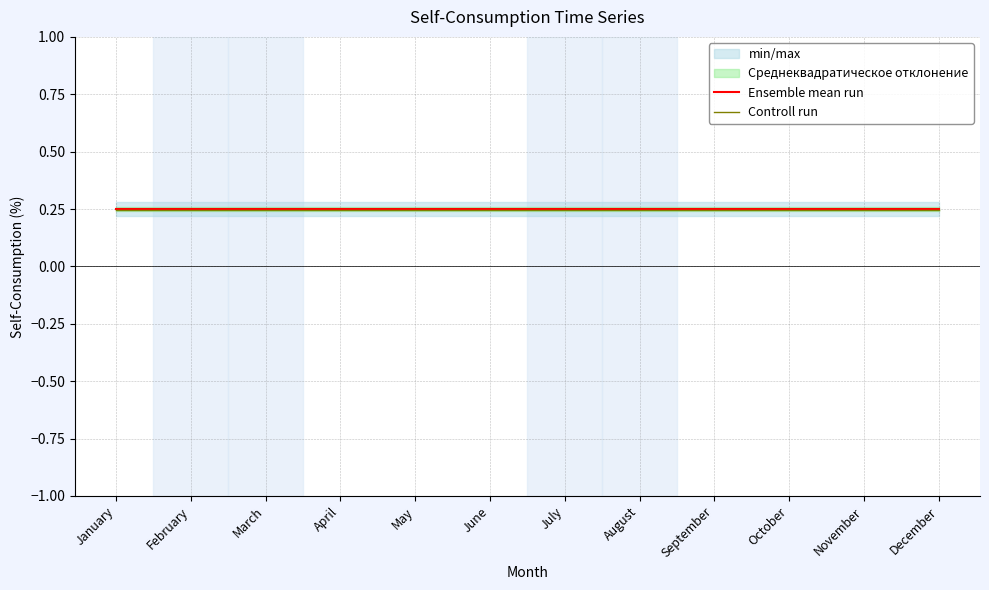

Is it true that Controll run equals 0.1 at July?

False